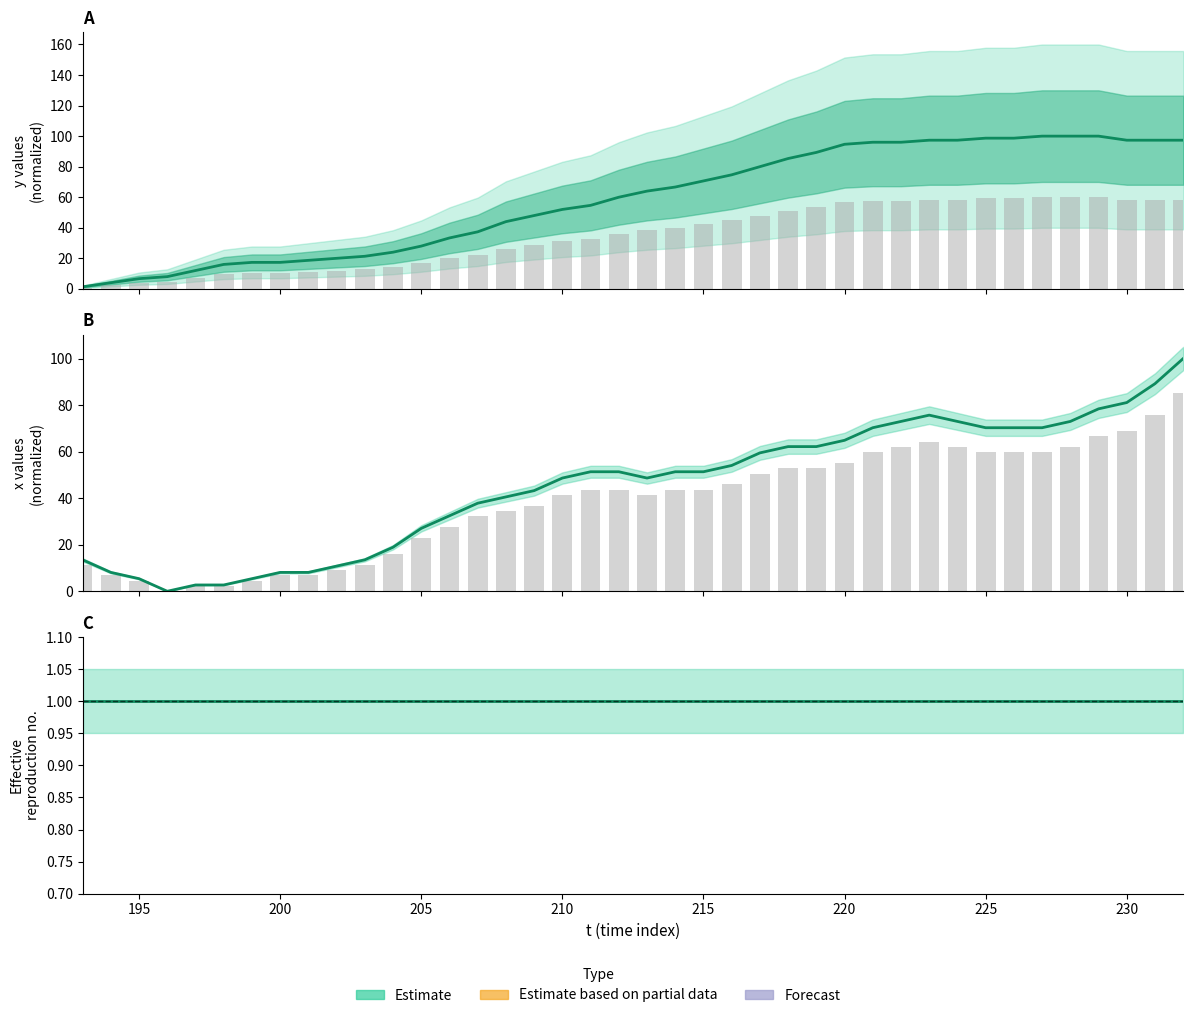

Is the value of x estimate at 190 greater than the value of x observed at 35?

No